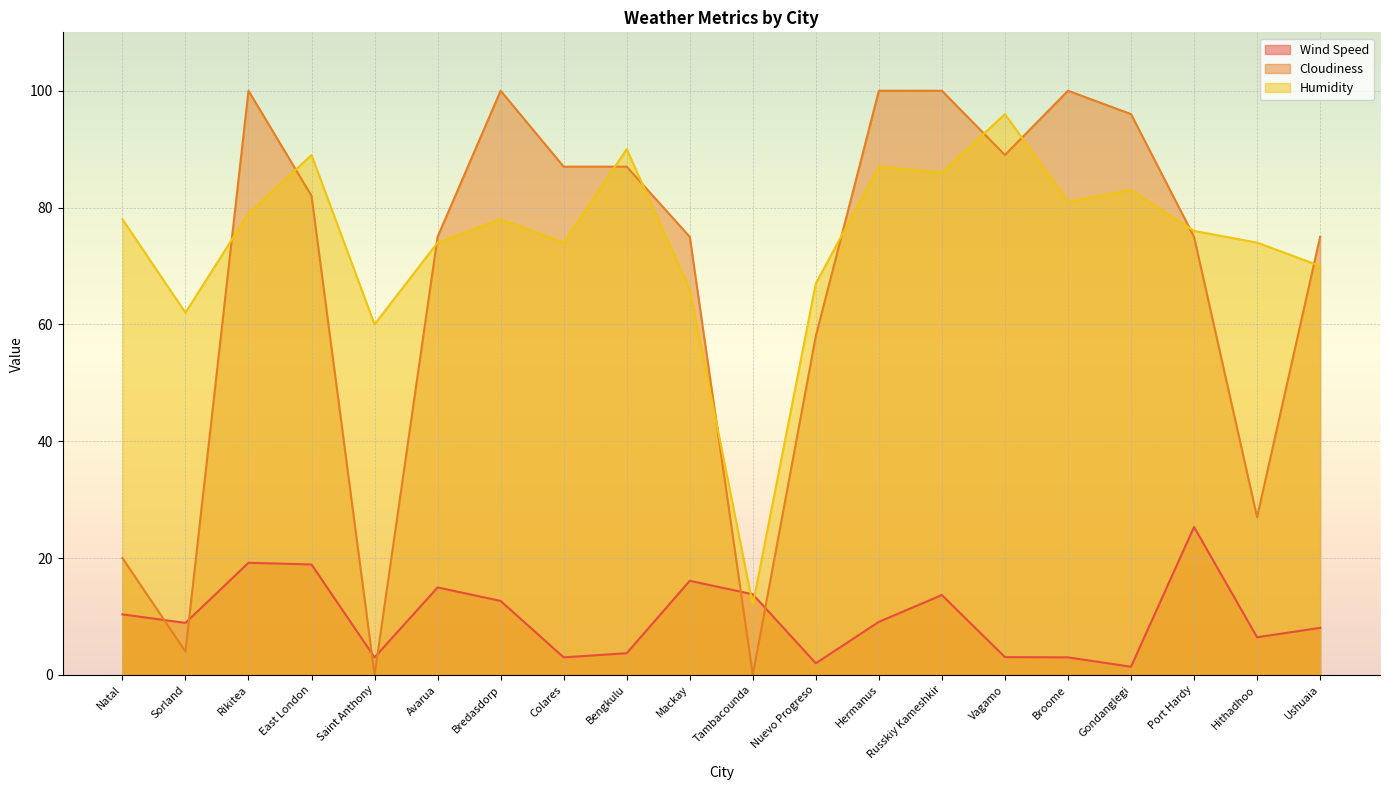

True or false: Humidity has more than 2 points higher than both neighbors.

True